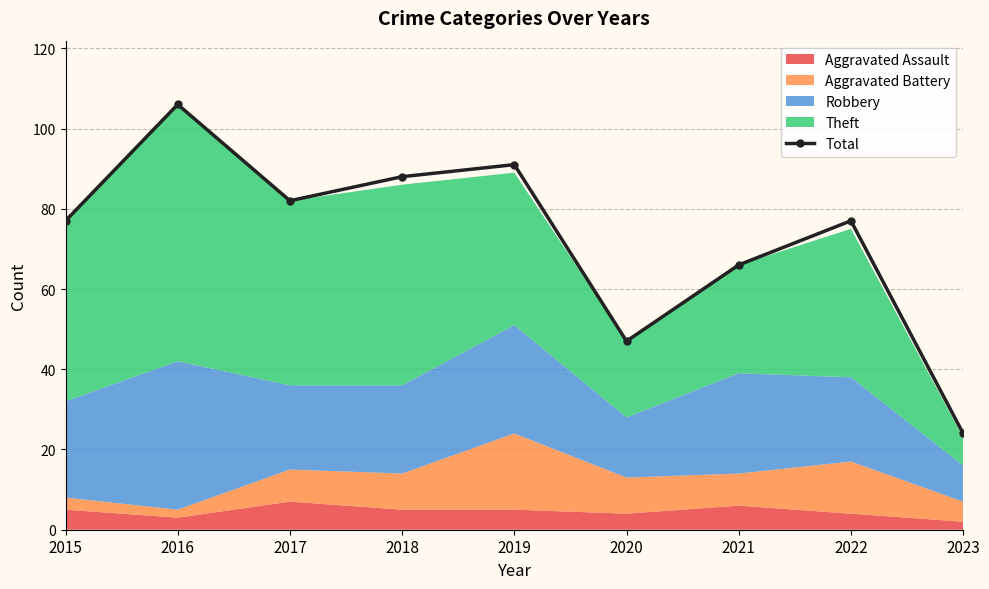

The value at 2015 is 110. True or false?

False